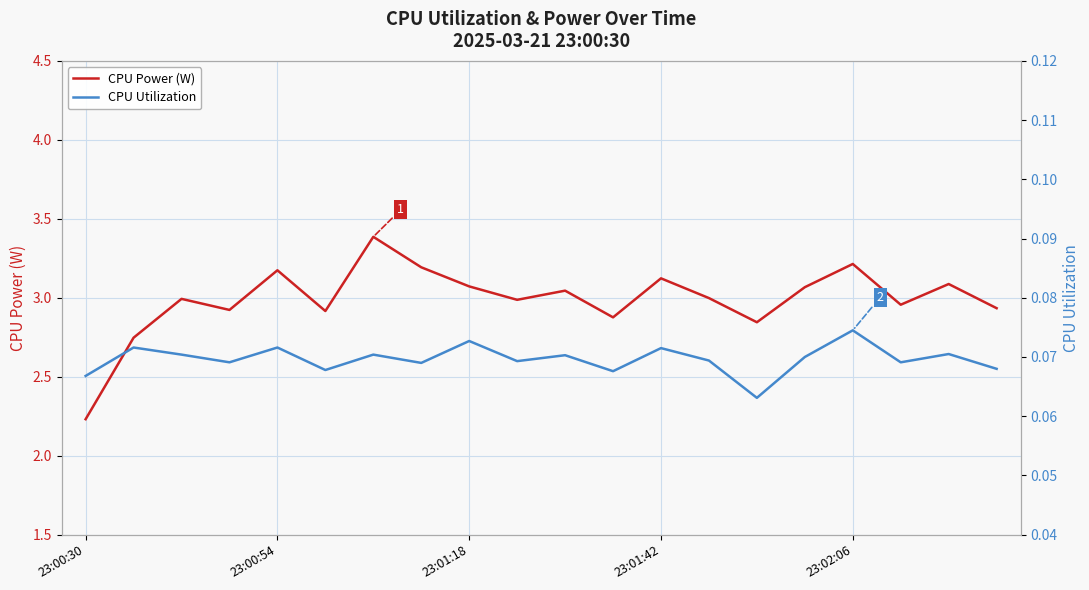

Is this an area chart (filled region under the line)?

No